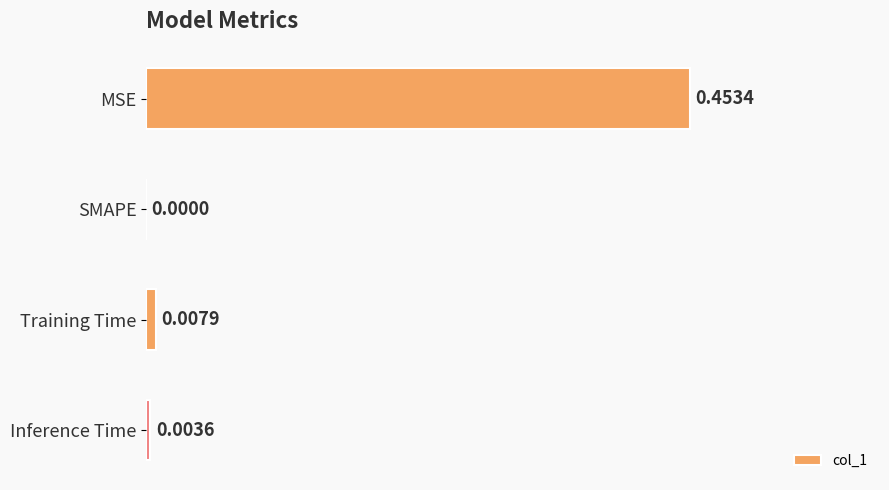

Which has a higher value, Inference Time or MSE?

MSE